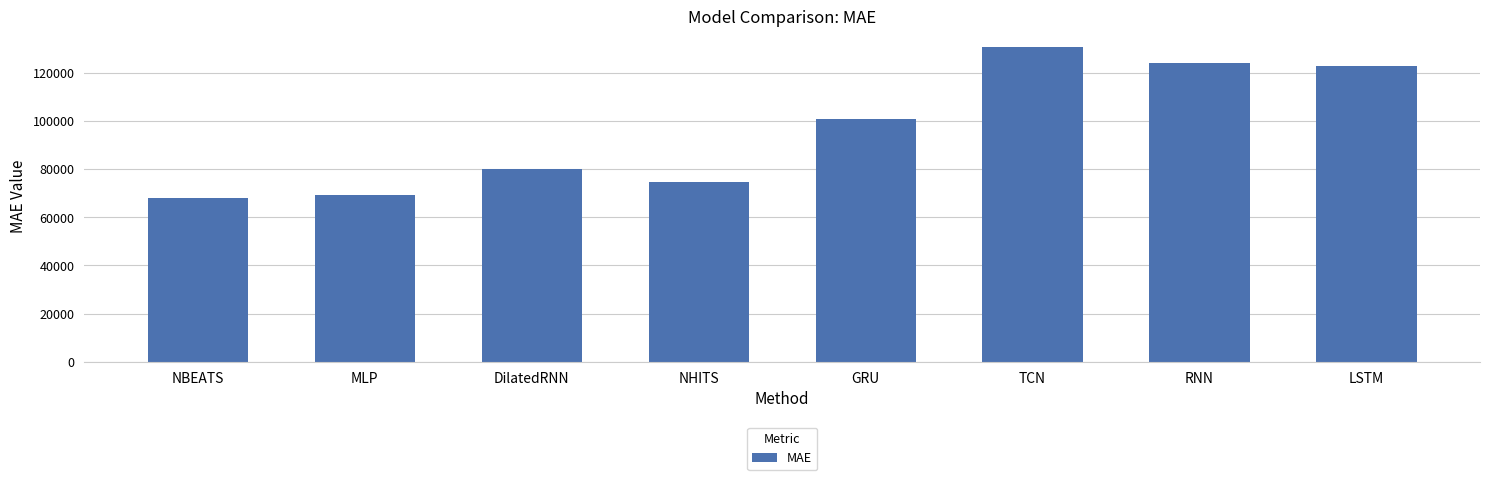

Reading left to right, transcribe all the data shown in this chart.

NBEATS=68175.4	MLP=69278.1	DilatedRNN=80176.0	NHITS=74759.3	GRU=100697.0	TCN=130683.4	RNN=124164.2	LSTM=122591.2